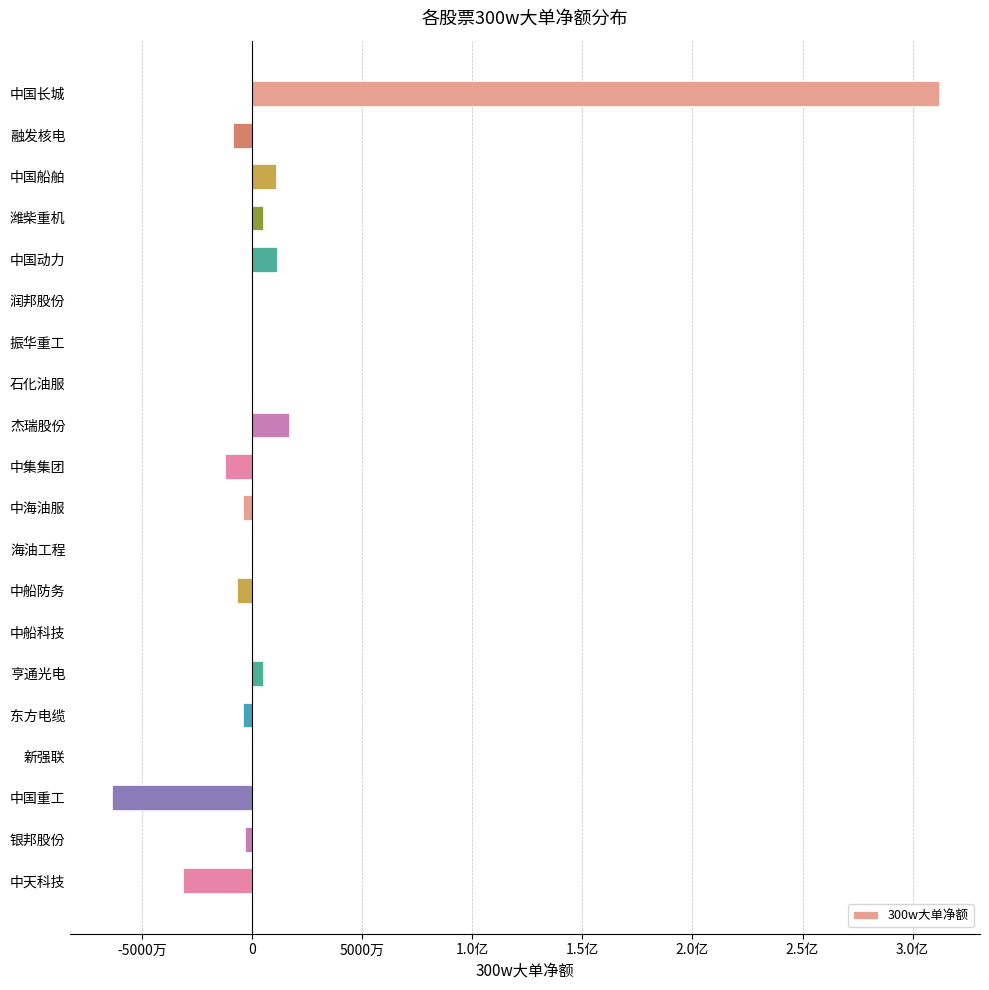

What is the maximum value shown in the chart?

311831733